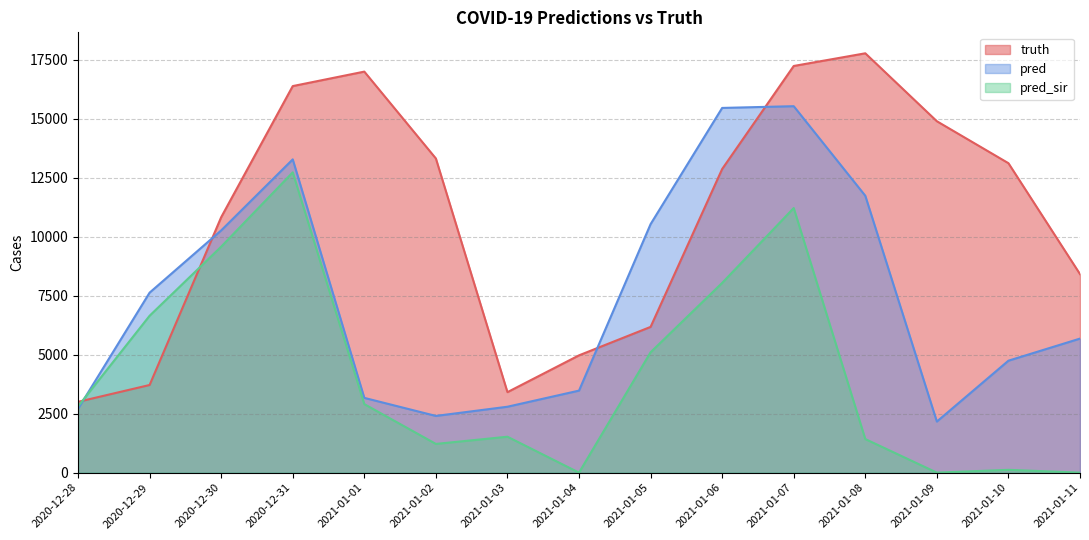

What is the sum of the pred values at 2020-12-29 and 2021-01-11?

13307.0